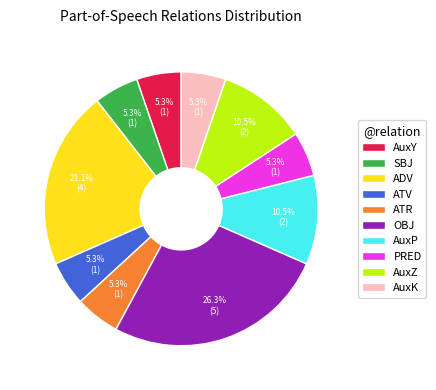

Which category has the biggest portion of the pie?

OBJ